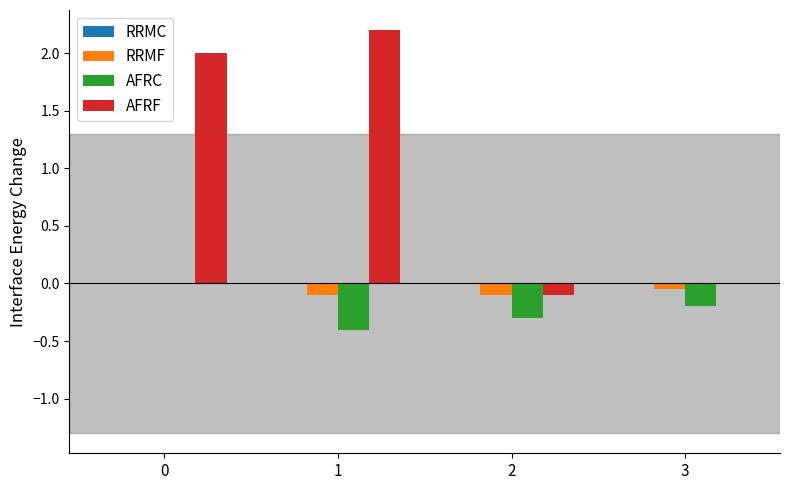

Which label corresponds to the largest value in the chart?

1